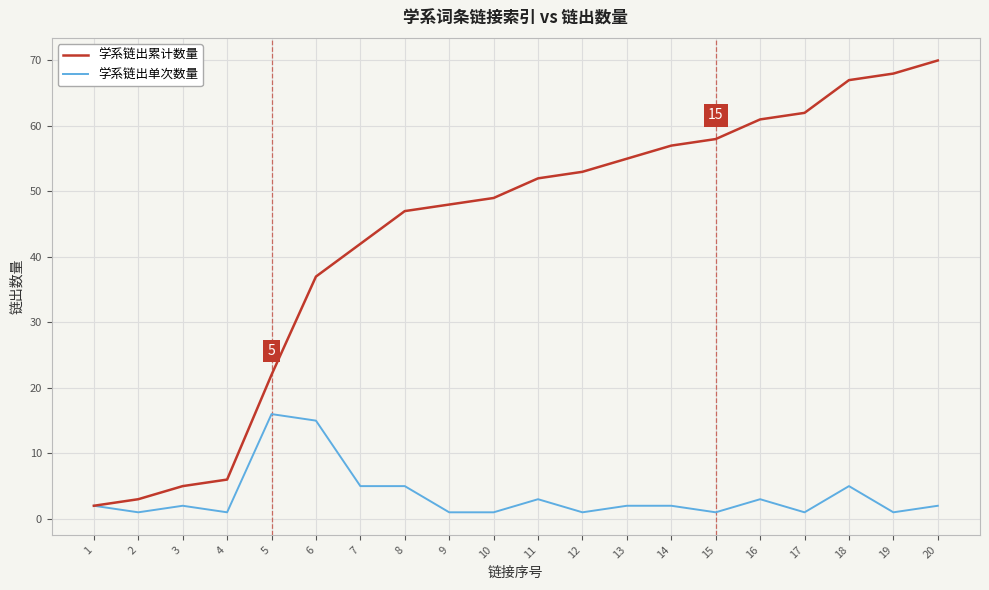

True or false: 学系链出累计数量 has more than 2 points higher than both neighbors.

False